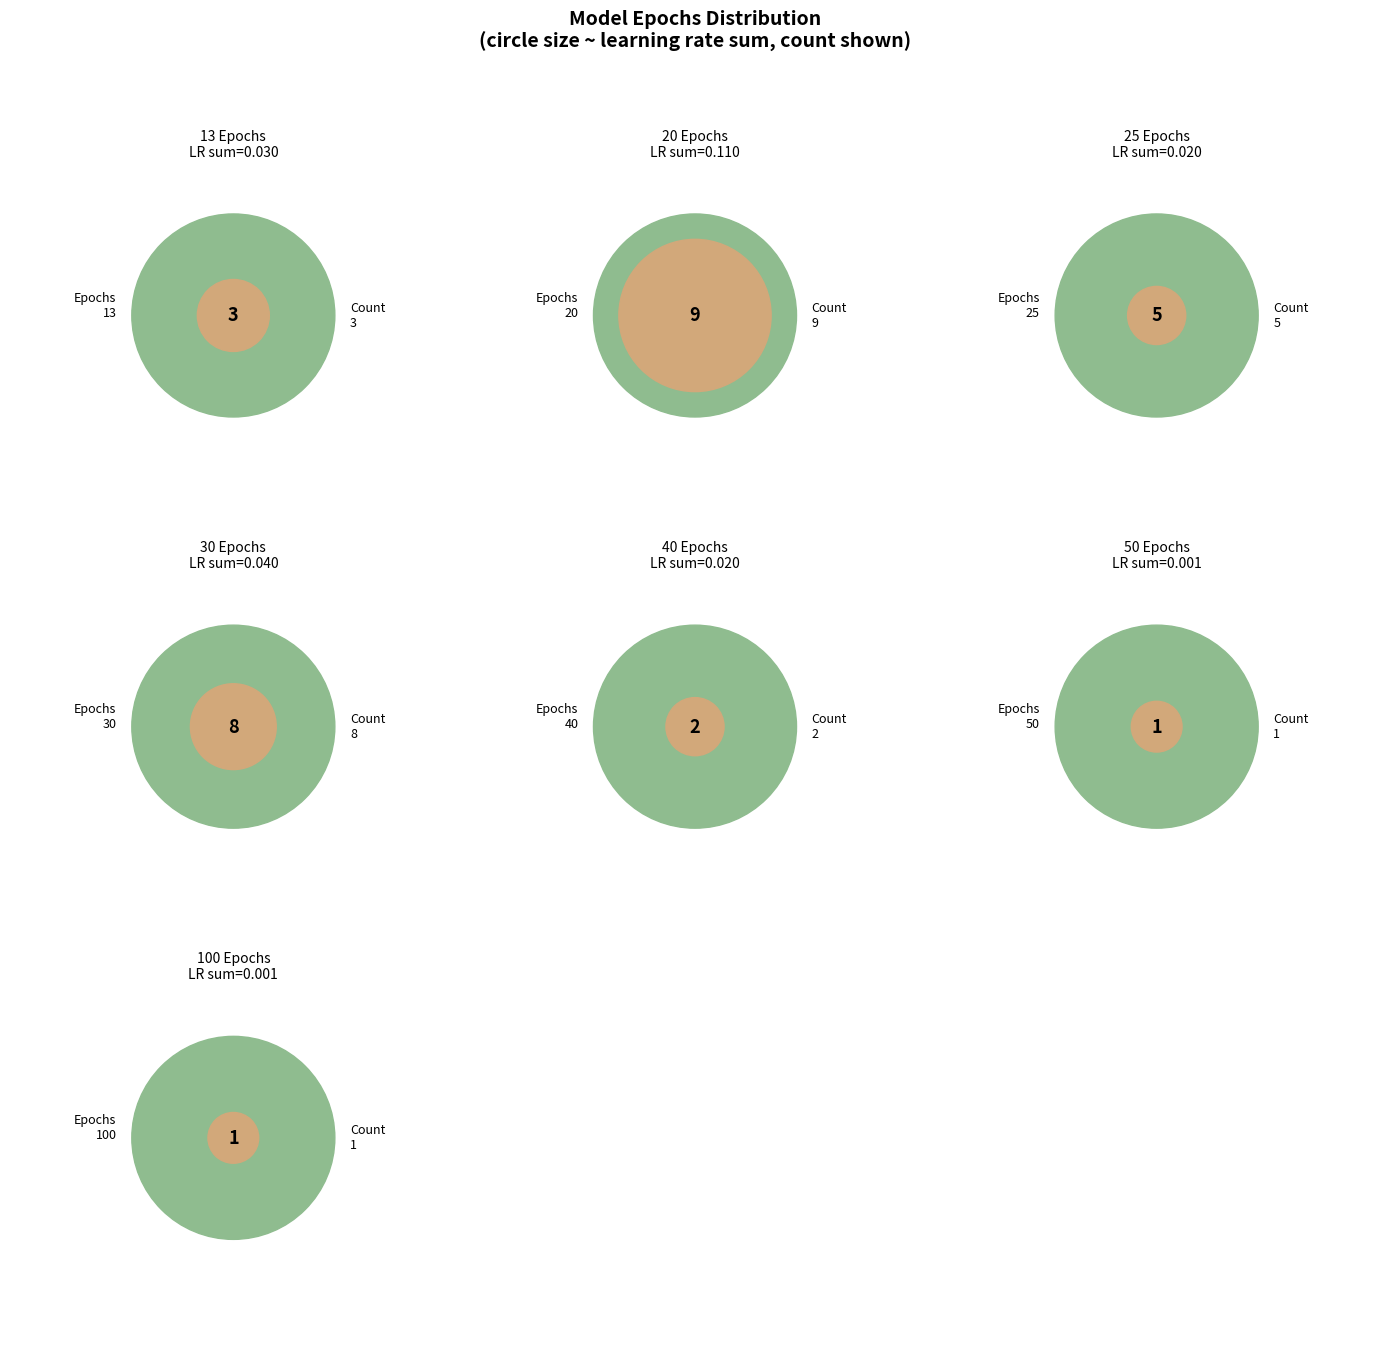

True or false: 13 accounts for 14% of the total.

True